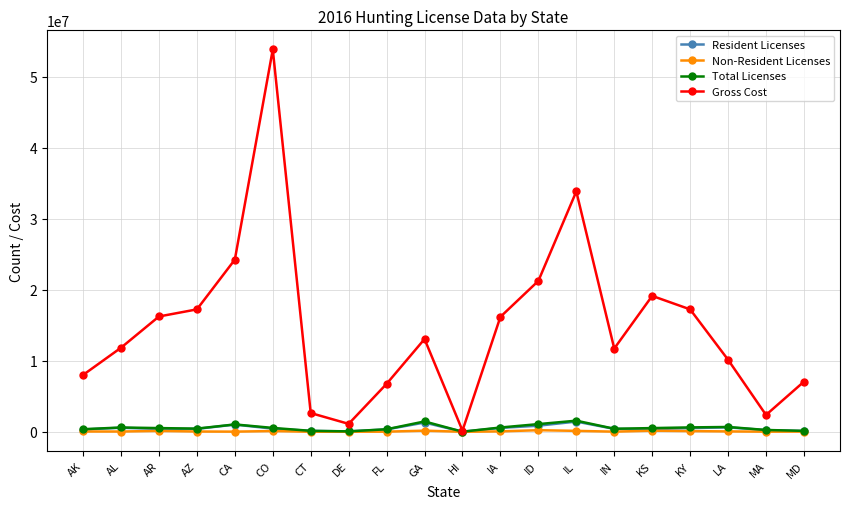

At which category is the sum across all series the highest?

CO